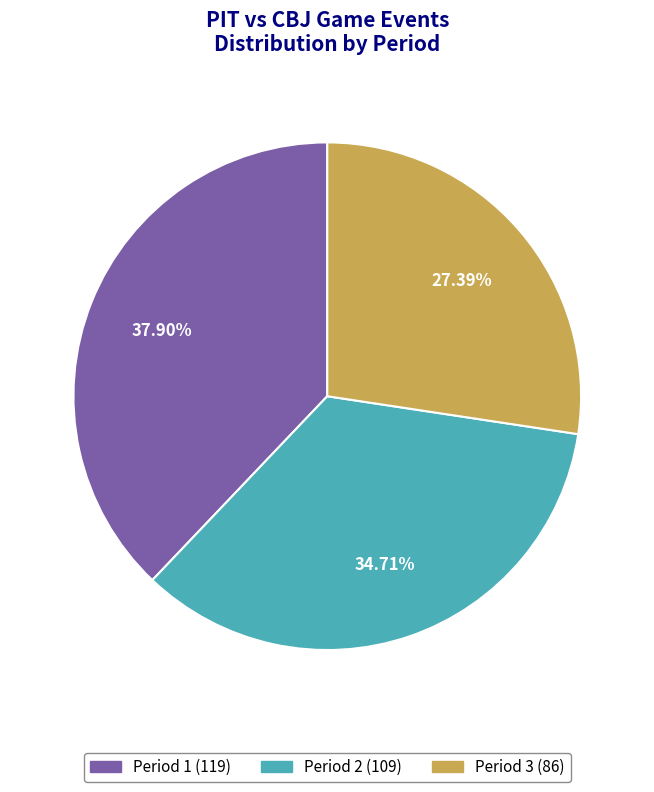

Between Period 3 and Period 2, which is larger?

Period 2